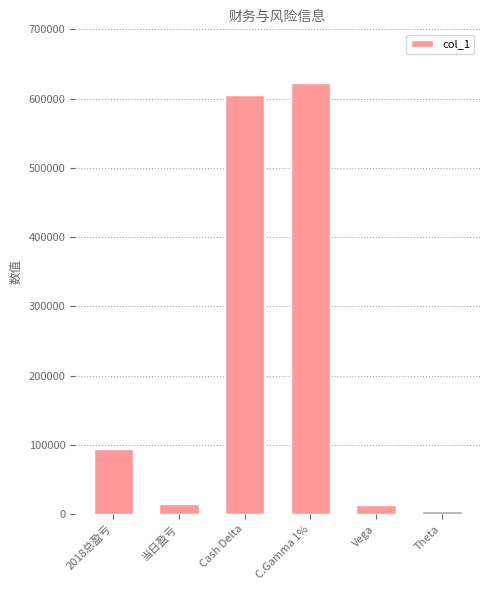

What is the sum of all values?

1353079